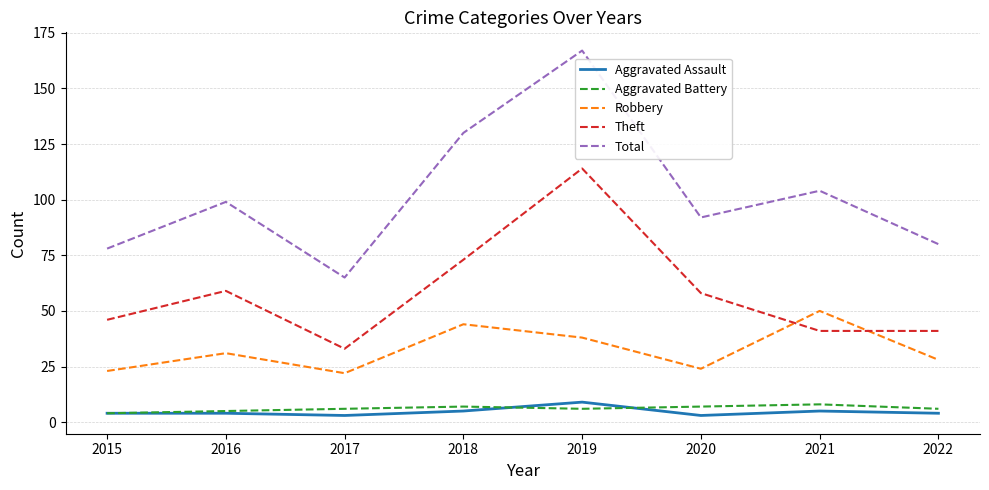

True or false: Robbery has a value of 38 at 2019.

True